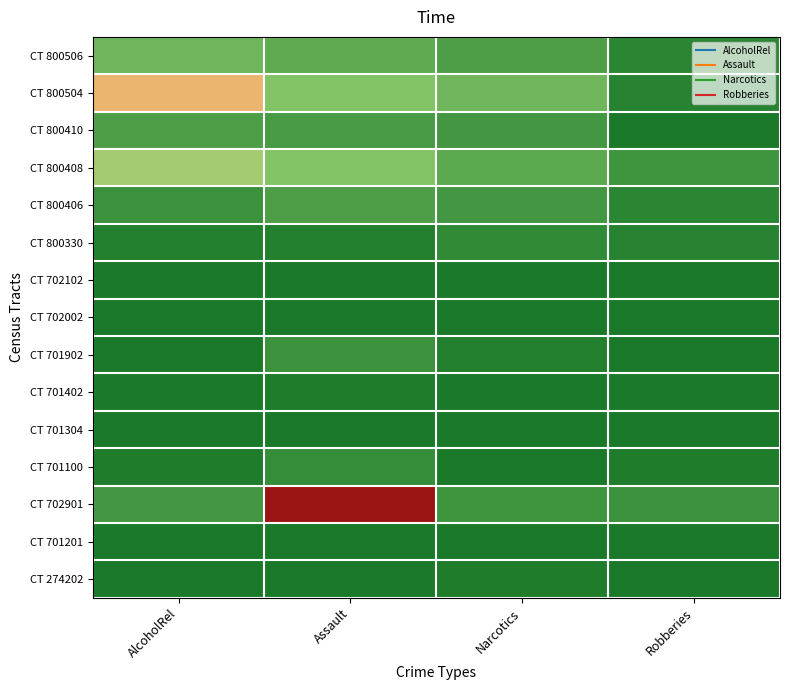

Reading left to right, what are all the values shown in this chart?

CT 800506: AlcoholRel=18	Assault=15	Narcotics=11	Robberies=4
CT 800504: AlcoholRel=52	Assault=22	Narcotics=18	Robberies=3
CT 800410: AlcoholRel=11	Assault=10	Narcotics=9	Robberies=0
CT 800408: AlcoholRel=30	Assault=22	Narcotics=14	Robberies=8
CT 800406: AlcoholRel=7	Assault=11	Narcotics=9	Robberies=4
CT 800330: AlcoholRel=2	Assault=2	Narcotics=5	Robberies=3
CT 702102: AlcoholRel=0	Assault=0	Narcotics=0	Robberies=0
CT 702002: AlcoholRel=0	Assault=0	Narcotics=0	Robberies=0
CT 701902: AlcoholRel=0	Assault=7	Narcotics=2	Robberies=0
CT 701402: AlcoholRel=0	Assault=1	Narcotics=0	Robberies=0
CT 701304: AlcoholRel=0	Assault=0	Narcotics=0	Robberies=0
CT 701100: AlcoholRel=1	Assault=6	Narcotics=0	Robberies=1
CT 702901: AlcoholRel=9	Assault=74	Narcotics=8	Robberies=7
CT 701201: AlcoholRel=0	Assault=0	Narcotics=0	Robberies=0
CT 274202: AlcoholRel=0	Assault=0	Narcotics=1	Robberies=0